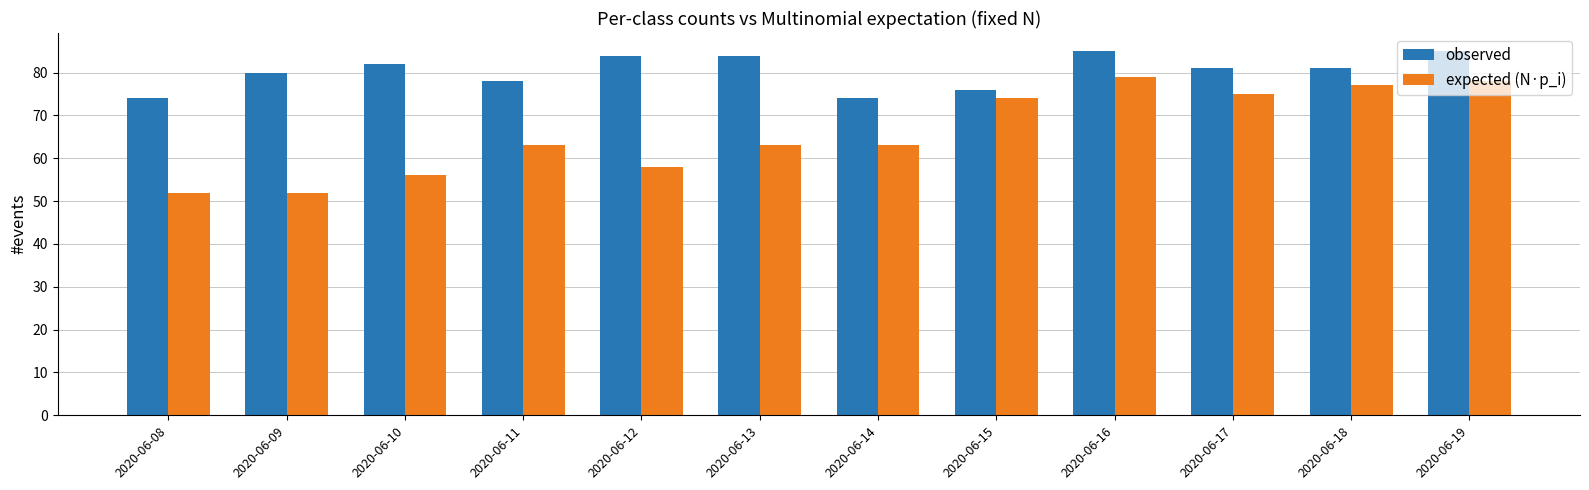

What are all the series names shown in the legend?

observed, expected (N·p_i)